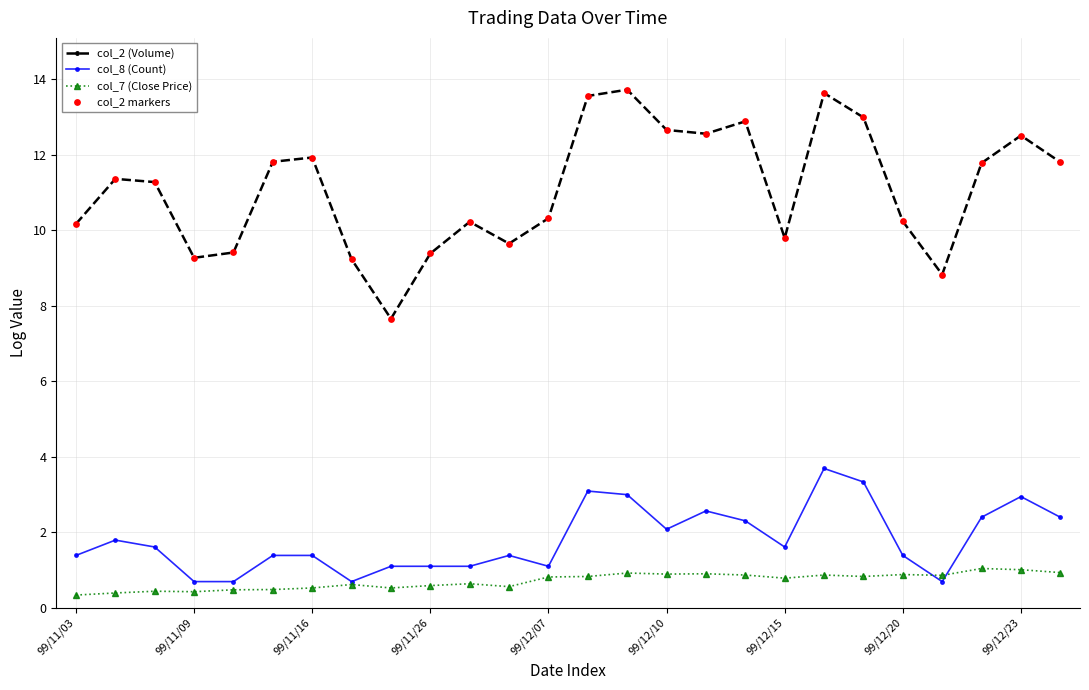

Which series has the largest total across all categories?

col_2 (Volume)